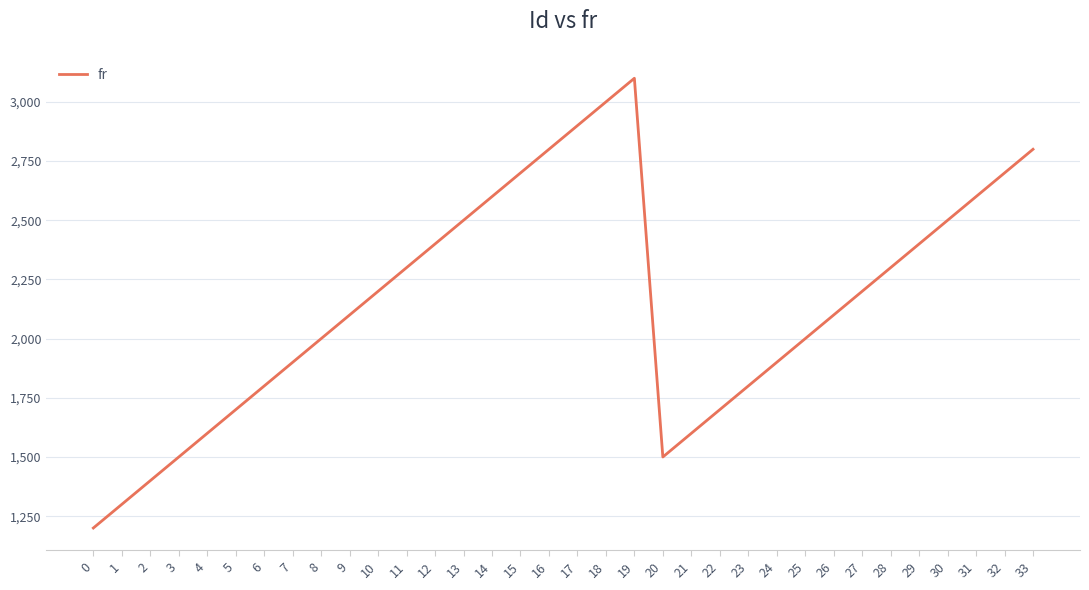

Which has a higher value, 24 or 30?

30